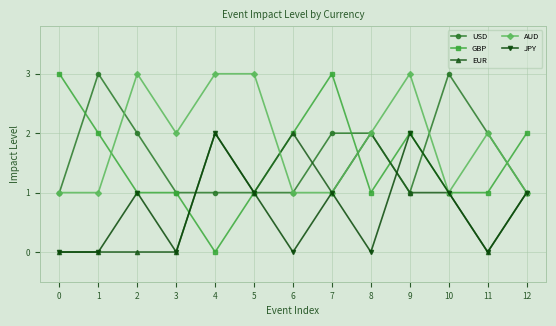

Where is the first local maximum for AUD?

2